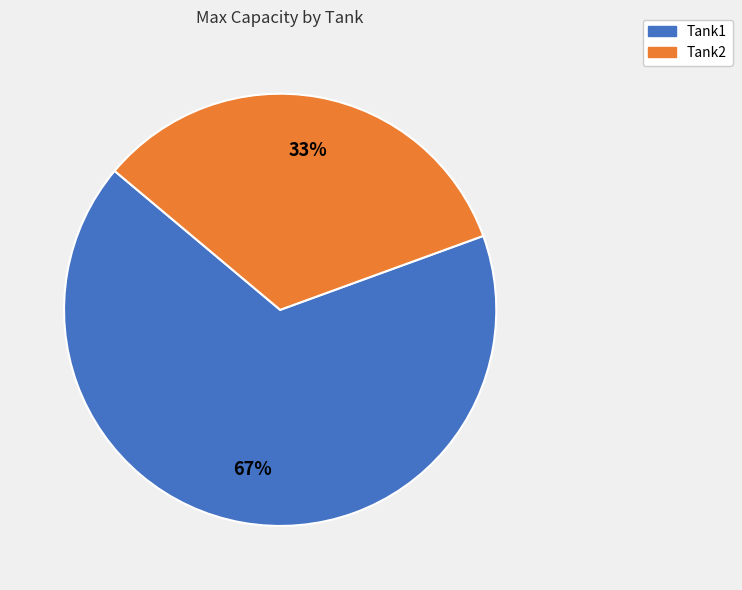

Which has a higher value, Tank2 or Tank1?

Tank1